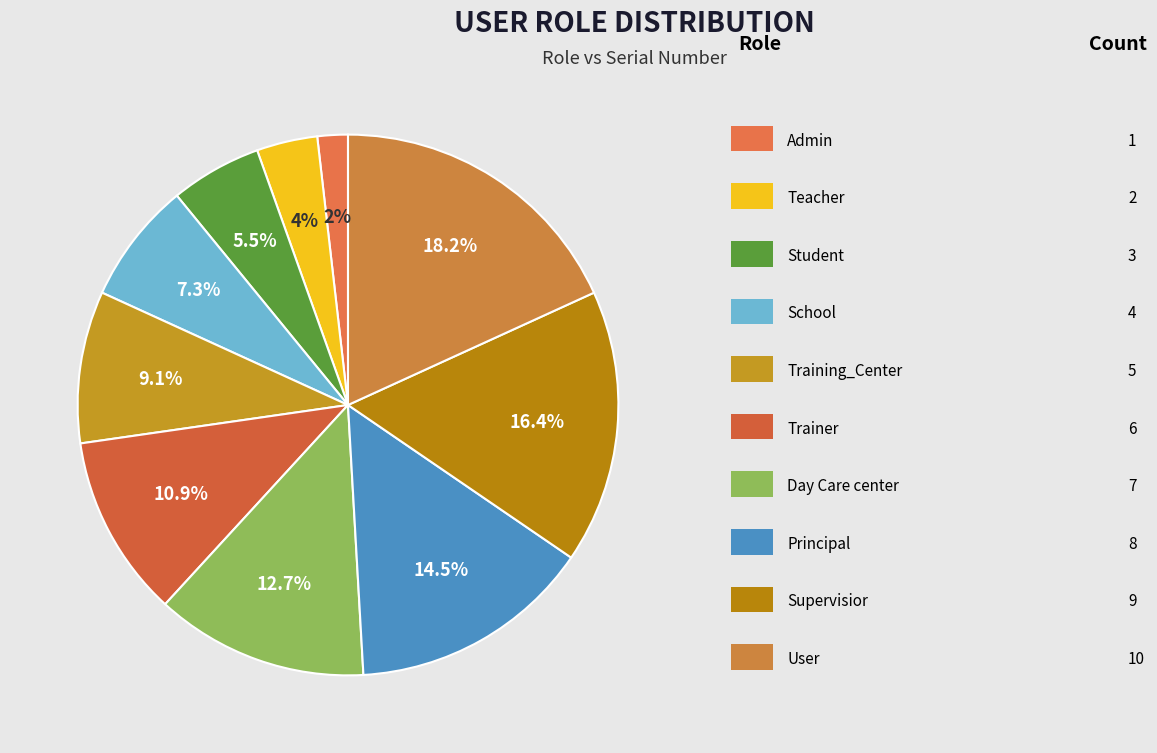

What is the smallest slice in the pie chart?

Admin